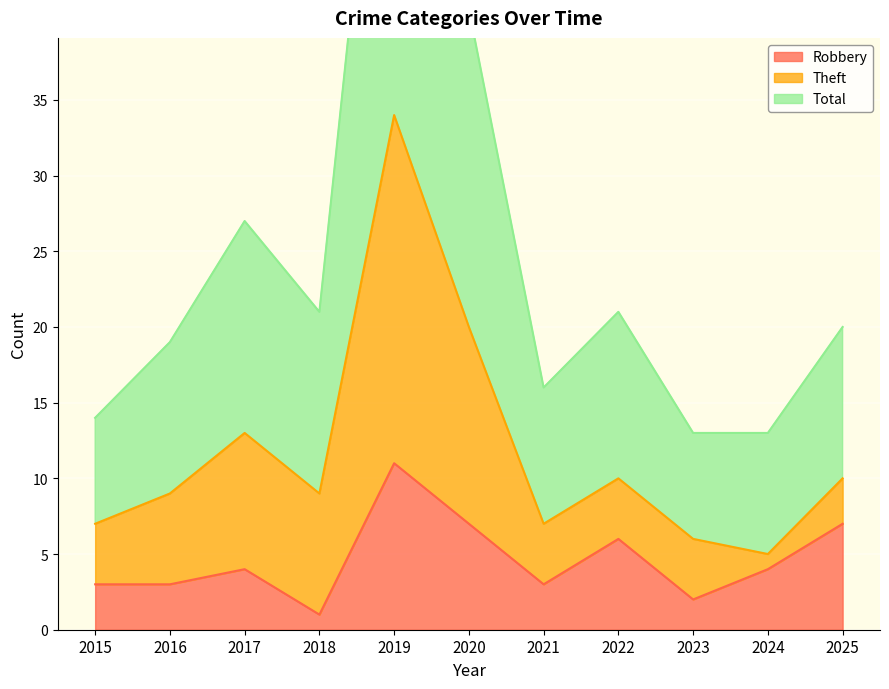

What is the value of the Total point at the 6th from the left?

41